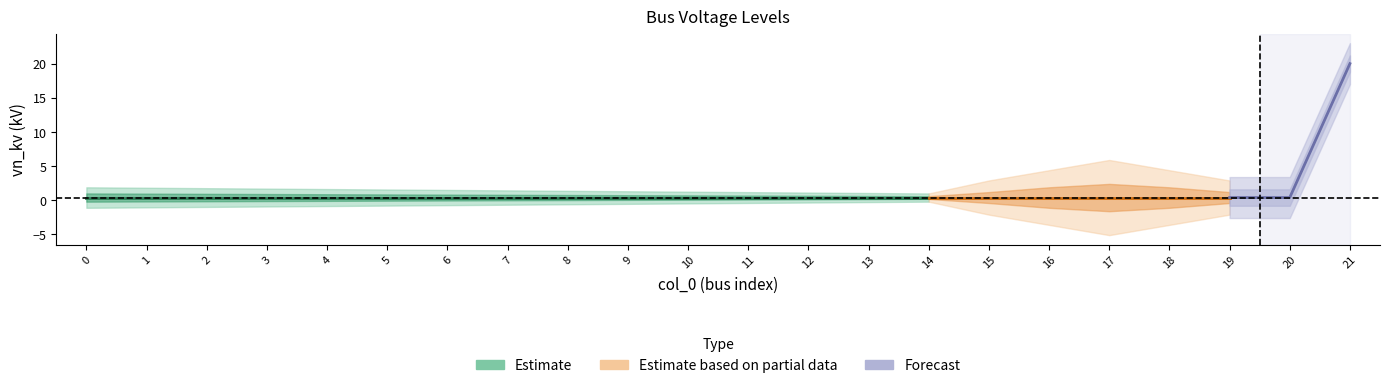

List the labels in order of value, smallest first.

0, 1, 2, 3, 4, 5, 6, 7, 8, 9, 10, 11, 12, 13, 14, 15, 16, 17, 18, 19, 20, 21